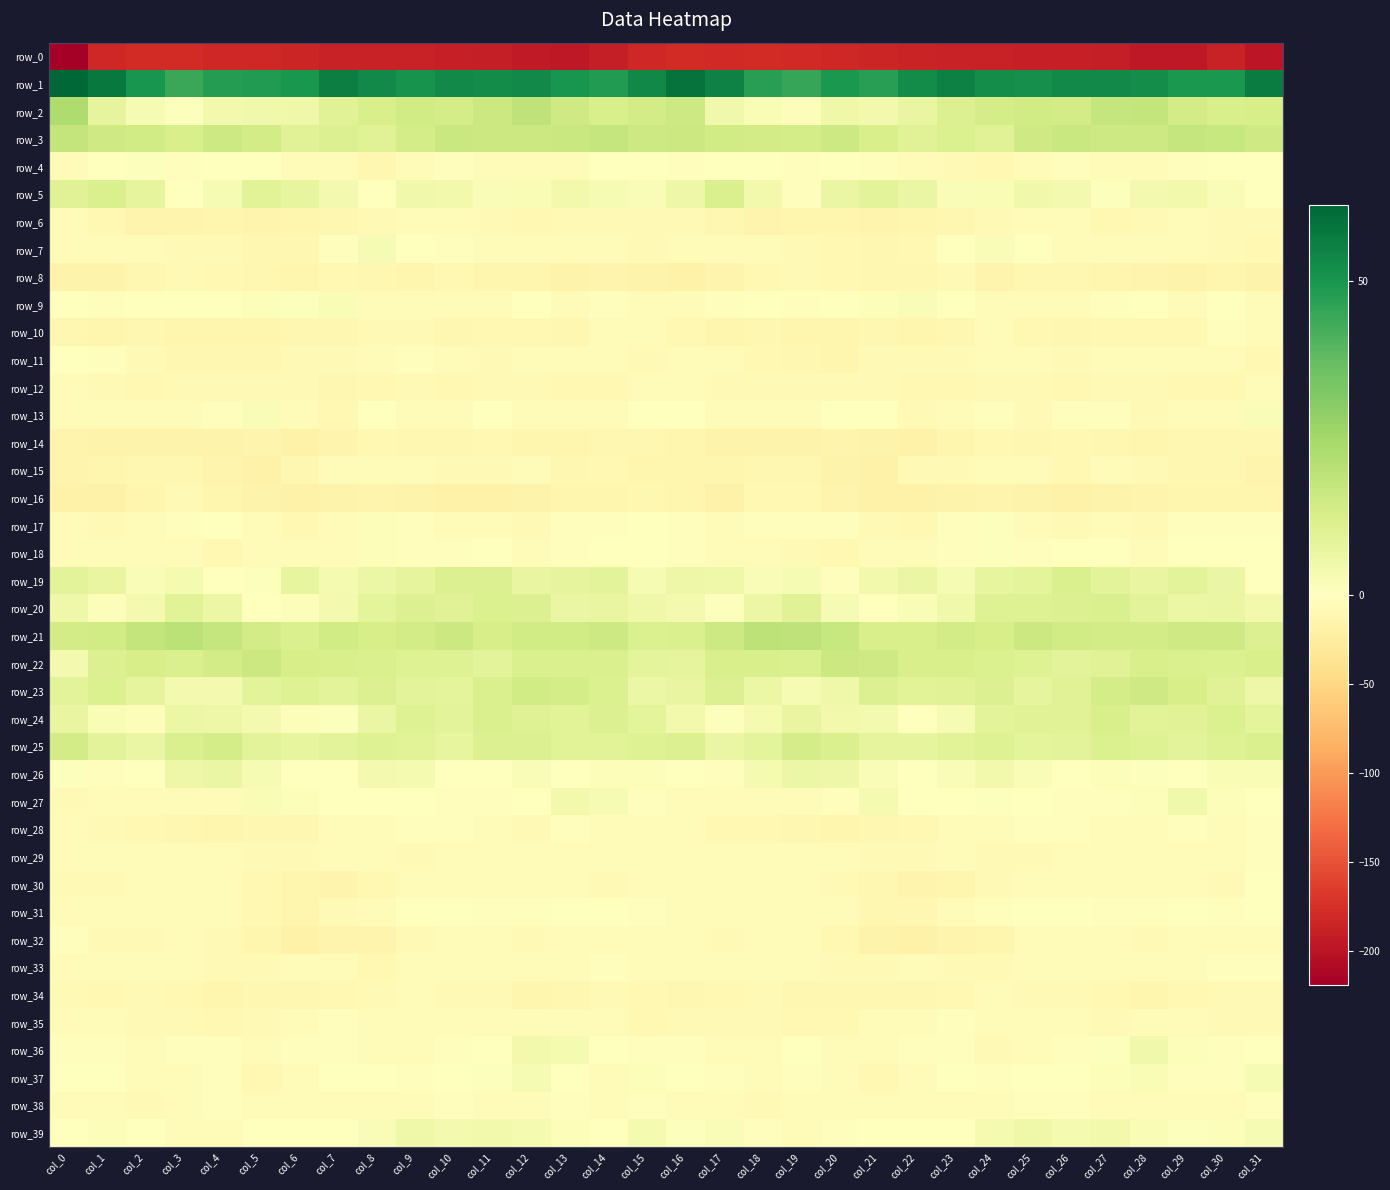

Reading left to right, transcribe all the data shown in this chart.

row_0: -219.0	-182.8	-178.7	-179.5	-182.0	-182.8	-184.6	-187.4	-187.8	-188.2	-188.9	-190.0	-194.1	-196.5	-191.1	-181.8	-179.6	-180.3	-178.4	-180.6	-182.2	-183.6	-186.0	-187.5	-187.8	-188.9	-188.9	-191.2	-195.4	-195.6	-187.6	-198.4
row_1: 62.1	57.6	50.2	44.5	47.9	48.1	49.7	56.1	53.3	50.9	52.9	52.7	53.3	50.0	48.3	53.7	59.1	54.9	47.3	45.0	49.1	47.2	52.7	55.6	51.9	51.5	53.0	53.2	52.1	49.4	49.2	56.7
row_2: 22.6	8.2	2.4	0.7	4.0	4.7	5.3	9.9	12.5	14.3	13.1	16.0	18.4	14.7	12.2	13.7	15.4	4.7	2.1	1.2	5.0	4.1	7.1	10.9	13.2	14.3	13.9	17.0	17.5	13.7	12.1	12.8
row_3: 17.9	14.8	14.2	12.4	15.2	14.0	9.9	11.1	9.9	13.1	16.3	15.7	15.6	16.2	17.2	15.4	15.9	14.4	13.7	13.3	15.1	12.5	9.8	11.4	9.8	15.0	16.4	15.3	15.1	17.4	16.7	14.7
row_4: -4.5	-1.0	0.9	-2.8	-1.1	-1.5	-4.6	-6.5	-10.3	-5.1	-2.9	-4.7	-6.5	-4.6	-0.2	-0.4	-1.8	0.3	-0.3	-3.0	-0.8	-2.7	-4.9	-8.5	-9.2	-4.1	-2.9	-5.7	-6.6	-2.6	0.3	0.2
row_5: 10.1	11.7	8.1	-1.4	2.8	9.4	7.7	3.7	0.5	4.6	4.0	1.6	2.2	4.2	2.8	1.6	5.6	11.7	3.9	-2.0	6.4	9.2	6.5	1.5	2.0	4.4	3.5	0.9	3.5	4.1	1.5	-0.8
row_6: -6.7	-10.1	-14.1	-14.3	-12.9	-14.2	-12.7	-11.1	-8.4	-6.5	-5.2	-7.8	-9.2	-6.9	-7.2	-7.2	-8.3	-11.5	-15.1	-13.5	-13.4	-14.0	-12.0	-10.4	-6.9	-6.3	-5.9	-8.9	-8.4	-6.4	-7.4	-8.0
row_7: -4.7	-4.2	-5.7	-7.8	-8.3	-11.3	-11.0	-3.3	2.8	-0.5	-2.8	-6.5	-3.7	-5.9	-6.6	-8.5	-6.2	-4.8	-6.6	-8.0	-9.4	-12.0	-8.7	0.4	1.8	-0.7	-5.3	-5.3	-4.6	-5.8	-7.1	-9.1
row_8: -16.4	-15.7	-11.4	-8.0	-8.8	-10.4	-12.4	-8.9	-11.5	-13.6	-8.9	-12.7	-13.3	-15.8	-14.4	-16.0	-17.5	-15.0	-9.3	-8.2	-9.5	-11.4	-11.2	-8.5	-14.4	-10.3	-10.4	-13.1	-14.5	-15.5	-13.6	-16.8
row_9: -1.6	-2.7	-0.9	-1.2	-0.6	1.0	0.9	2.1	-4.0	-6.2	-4.2	-4.3	-0.5	-4.8	-2.5	-3.6	-4.2	-3.0	0.1	-2.0	0.3	1.1	1.7	0.2	-5.8	-5.0	-4.7	-2.8	-1.6	-4.9	-1.5	-5.8
row_10: -10.5	-12.2	-11.4	-13.3	-13.1	-12.9	-11.9	-11.9	-7.7	-7.3	-10.8	-10.2	-8.7	-11.0	-4.7	-4.7	-10.0	-12.2	-11.8	-13.3	-13.6	-11.4	-12.9	-10.8	-6.2	-8.8	-11.0	-9.5	-9.5	-9.6	-3.1	-5.4
row_11: -0.3	-2.5	-8.0	-10.5	-12.0	-10.4	-7.2	-7.9	-5.7	-3.4	-6.0	-7.1	-6.3	-4.7	-4.4	-7.8	-4.5	-4.4	-9.6	-10.5	-12.5	-8.3	-7.8	-7.1	-4.9	-3.6	-7.2	-6.7	-5.8	-3.9	-6.1	-9.7
row_12: -4.7	-7.2	-8.7	-8.3	-7.9	-7.7	-8.4	-10.7	-8.6	-7.2	-8.7	-8.3	-8.4	-8.7	-10.0	-6.2	-4.0	-8.0	-8.5	-8.3	-7.8	-7.9	-9.1	-10.2	-7.8	-7.9	-8.6	-8.3	-8.1	-9.3	-9.3	-5.3
row_13: -6.0	-6.1	-5.8	-5.2	-2.0	1.7	-5.3	-8.9	-1.6	-6.5	-5.3	-0.6	-6.0	-6.1	-4.4	-0.8	-1.5	-5.9	-5.4	-4.8	0.2	0.4	-8.5	-5.8	-2.4	-8.1	-2.2	-1.7	-7.5	-4.8	-3.6	1.8
row_14: -14.4	-17.0	-16.4	-16.5	-15.5	-14.8	-17.9	-15.1	-10.1	-10.5	-10.7	-10.0	-12.5	-12.0	-10.9	-11.4	-12.1	-16.8	-16.2	-16.5	-14.6	-15.7	-18.0	-13.5	-8.9	-11.6	-9.4	-10.9	-12.9	-11.1	-11.4	-11.2
row_15: -14.4	-13.0	-11.6	-11.1	-13.8	-18.2	-11.8	-5.7	-6.7	-3.8	-8.3	-7.7	-6.2	-10.3	-10.2	-13.1	-13.1	-12.0	-11.5	-11.1	-16.0	-17.2	-8.2	-7.1	-4.5	-4.9	-9.1	-6.2	-7.8	-10.4	-11.3	-13.7
row_16: -17.2	-18.5	-12.3	-8.0	-12.4	-16.6	-18.6	-16.7	-14.6	-15.9	-17.3	-17.6	-16.6	-13.0	-12.7	-11.7	-13.0	-17.4	-9.3	-9.2	-13.9	-18.2	-18.3	-15.9	-14.8	-16.2	-18.1	-17.1	-15.4	-12.6	-13.1	-12.3
row_17: -5.9	-7.1	-4.4	-2.6	-1.5	-5.0	-9.4	-5.0	1.2	-2.8	-6.3	-6.3	-8.1	-3.0	-2.5	-1.2	-2.2	-6.8	-3.0	-2.4	-2.0	-7.1	-9.1	-2.0	0.6	-4.3	-7.1	-6.7	-7.0	-1.9	-3.3	-2.2
row_18: -5.0	-5.0	-4.4	-6.6	-10.3	-6.2	-4.5	-3.7	1.1	-2.3	-1.7	0.1	-4.2	-2.6	0.4	0.2	-1.9	-4.6	-4.7	-8.4	-9.6	-4.4	-5.1	-1.9	0.9	-3.3	-0.5	-1.0	-4.6	-0.9	-0.1	-1.5
row_19: 9.2	7.2	1.6	3.1	-0.7	0.9	7.5	3.1	6.1	8.0	10.9	10.7	7.2	8.1	8.7	2.7	5.5	5.0	1.8	2.7	-1.9	4.3	6.5	2.8	7.5	8.7	12.0	9.2	7.1	9.0	6.3	-1.1
row_20: 5.2	1.1	3.4	9.6	5.9	-0.5	1.0	3.6	8.3	10.8	10.1	11.5	10.8	6.6	6.8	5.1	3.4	1.0	6.2	10.0	2.6	-0.8	2.4	4.7	10.2	10.3	10.8	11.8	9.2	5.9	6.8	3.9
row_21: 13.6	14.1	17.8	19.8	17.2	13.8	11.8	14.2	12.7	14.0	15.9	12.9	14.2	14.2	15.5	11.6	12.1	15.4	19.4	18.8	16.6	12.3	12.5	13.8	12.7	15.6	14.2	13.7	13.7	14.8	14.6	11.1
row_22: 3.7	10.8	12.9	12.1	14.0	15.7	13.0	12.6	11.7	10.5	10.2	8.8	11.7	11.8	12.0	8.6	8.0	12.6	12.4	12.0	15.7	14.8	12.3	12.3	11.2	10.6	9.1	9.8	12.2	11.9	11.6	12.3
row_23: 8.7	11.2	8.2	3.5	3.4	9.1	10.3	8.8	10.9	8.9	8.6	11.9	14.4	13.5	11.4	6.0	7.0	10.9	5.9	2.7	5.2	10.8	9.2	9.7	10.8	7.8	9.7	13.2	14.7	12.9	9.7	5.5
row_24: 7.0	2.1	1.3	6.3	5.5	3.7	1.4	0.9	6.8	10.3	8.9	12.0	10.3	9.6	11.1	8.3	4.4	0.7	3.0	7.1	4.0	3.5	0.3	2.8	8.8	9.8	9.8	12.2	9.5	10.1	11.3	8.4
row_25: 13.9	8.9	6.7	11.9	13.4	9.2	7.5	8.8	10.4	9.4	7.5	10.8	11.1	9.4	9.3	10.3	10.7	6.7	8.6	13.2	12.0	8.0	8.0	9.3	10.3	8.3	8.9	11.2	10.5	8.9	10.2	11.8
row_26: 0.5	-1.9	0.3	5.7	6.4	2.7	0.5	0.2	3.5	3.0	-0.1	0.3	1.6	-0.5	1.3	1.2	-0.1	-2.7	3.1	6.1	5.6	1.6	-0.2	1.5	4.1	1.8	-0.5	1.1	0.6	-0.4	2.4	2.1
row_27: -7.4	-5.3	-5.4	-4.1	-3.9	2.1	1.1	-0.9	0.4	0.0	-2.4	-2.9	-0.0	4.3	2.8	-3.1	-5.9	-5.5	-4.8	-4.2	-1.8	3.2	-0.9	-0.1	0.7	-0.8	-3.0	-2.1	1.4	4.8	1.2	-0.7
row_28: -5.7	-8.4	-9.1	-10.9	-13.1	-11.4	-11.3	-6.8	-4.8	-3.4	-2.2	-4.3	-7.4	-2.7	-3.6	-4.5	-6.4	-9.1	-9.9	-11.5	-12.9	-11.1	-10.1	-5.7	-4.3	-2.6	-2.6	-5.9	-6.0	-2.6	-3.7	-2.8
row_29: -4.3	-4.4	-4.8	-5.3	-4.6	-7.1	-8.4	-6.6	-6.7	-7.6	-5.7	-4.9	-6.1	-5.3	-6.5	-3.9	-4.7	-4.6	-5.5	-4.6	-5.4	-8.1	-7.8	-6.7	-6.9	-7.3	-4.6	-5.9	-5.1	-6.8	-4.9	-2.3
row_30: -7.0	-7.1	-5.6	-4.9	-5.8	-9.8	-13.1	-14.0	-9.8	-6.6	-4.8	-4.9	-4.5	-4.6	-7.8	-4.6	-4.0	-6.2	-5.5	-4.8	-7.5	-11.1	-14.2	-12.6	-8.1	-6.1	-4.4	-4.9	-4.3	-5.7	-7.6	-0.6
row_31: -4.5	-6.4	-5.3	-6.4	-4.0	-8.7	-12.5	-8.4	-3.5	-0.4	0.1	-2.0	-3.0	-0.0	-1.2	-3.0	-3.9	-5.5	-5.8	-6.0	-4.6	-11.5	-11.3	-6.5	-1.8	-0.5	0.0	-3.2	-2.2	0.3	-2.1	-0.2
row_32: -2.8	-8.1	-7.4	-5.2	-8.1	-12.3	-18.3	-15.3	-13.9	-7.4	-6.6	-6.3	-8.0	-5.6	-4.2	-6.8	-5.8	-8.3	-6.2	-6.1	-8.9	-15.7	-17.6	-14.7	-12.0	-6.5	-6.8	-6.5	-8.0	-4.4	-5.2	-6.8
row_33: -4.6	-4.1	-4.8	-3.9	-8.5	-7.5	-5.3	-4.6	-10.1	-4.3	-4.1	-6.1	-5.9	-4.4	-2.9	-4.3	-5.2	-4.8	-3.9	-5.8	-8.1	-7.7	-3.5	-7.7	-8.4	-3.9	-5.2	-5.9	-5.4	-3.9	-2.8	-2.3
row_34: -8.1	-9.6	-7.2	-9.5	-12.5	-11.0	-11.1	-9.7	-7.5	-6.4	-8.1	-7.8	-12.2	-11.3	-7.6	-9.7	-10.3	-8.9	-7.5	-11.2	-11.7	-11.4	-10.3	-9.5	-6.4	-7.7	-7.4	-9.3	-12.8	-9.6	-7.8	-8.3
row_35: -4.7	-6.7	-8.1	-8.0	-9.0	-7.4	-4.7	-3.2	-4.5	-4.4	-4.9	-6.6	-6.0	-3.9	-5.3	-8.9	-7.8	-7.3	-8.2	-8.7	-8.6	-6.8	-3.8	-3.4	-4.8	-4.6	-4.9	-7.2	-5.2	-3.5	-7.1	-7.3
row_36: -2.3	-2.3	-4.6	-1.9	-3.0	-5.8	-3.1	-2.1	-5.6	-5.4	-3.0	-0.6	4.2	3.0	-1.7	-2.5	-1.8	-3.4	-4.3	-1.5	-4.0	-5.9	-1.9	-2.6	-7.1	-4.0	-1.9	0.8	4.6	1.2	-2.3	0.1
row_37: 0.2	-1.0	-5.8	-4.8	-2.2	-8.7	-6.6	-0.1	-1.5	-2.5	-0.9	0.5	2.5	0.1	-3.9	1.2	-0.0	-3.0	-6.8	-2.8	-3.8	-10.0	-3.7	0.4	-2.7	-1.4	-0.7	1.3	2.3	-2.3	-2.1	2.8
row_38: -4.8	-4.3	-7.3	-5.6	-3.4	-4.0	-4.9	-6.0	-6.2	-3.7	-1.8	-3.5	-4.1	-3.3	-4.7	-2.7	-4.3	-5.4	-7.3	-4.4	-3.8	-4.1	-5.5	-6.3	-5.4	-2.5	-2.4	-4.3	-3.5	-4.3	-3.4	-2.2
row_39: -1.3	1.3	-0.8	-4.7	-4.4	-0.9	-1.6	-1.3	1.6	5.1	3.7	3.9	3.3	1.4	0.3	3.1	0.8	1.5	-2.7	-5.7	-3.3	-0.4	-1.6	-0.6	3.2	5.0	3.1	4.1	2.4	0.5	1.4	2.7